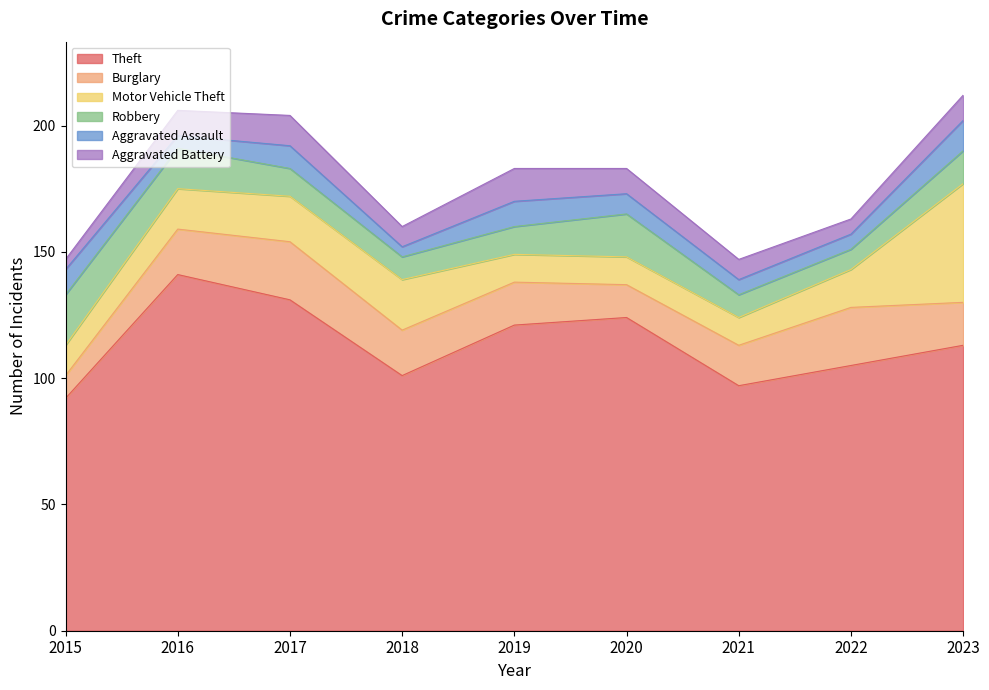

How many lines are shown in the chart?

6